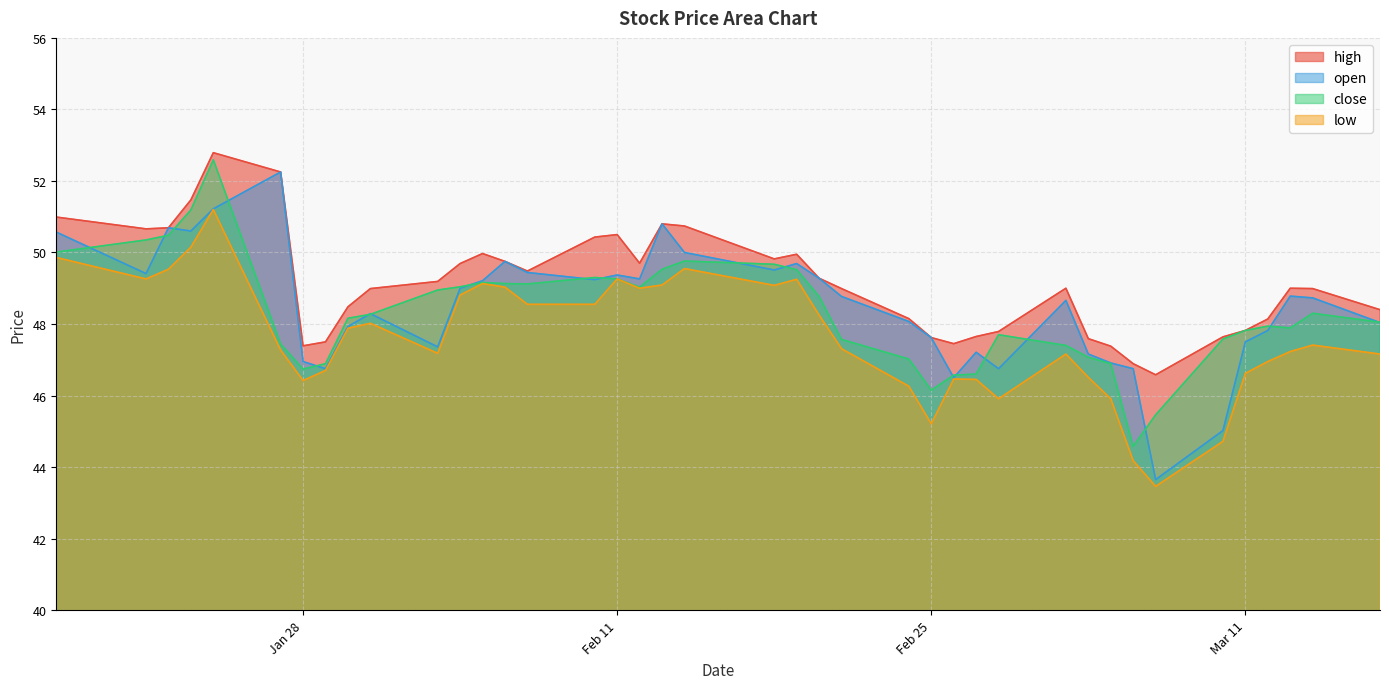

True or false: low has a value of 33.1 at 2025-02-10.

False